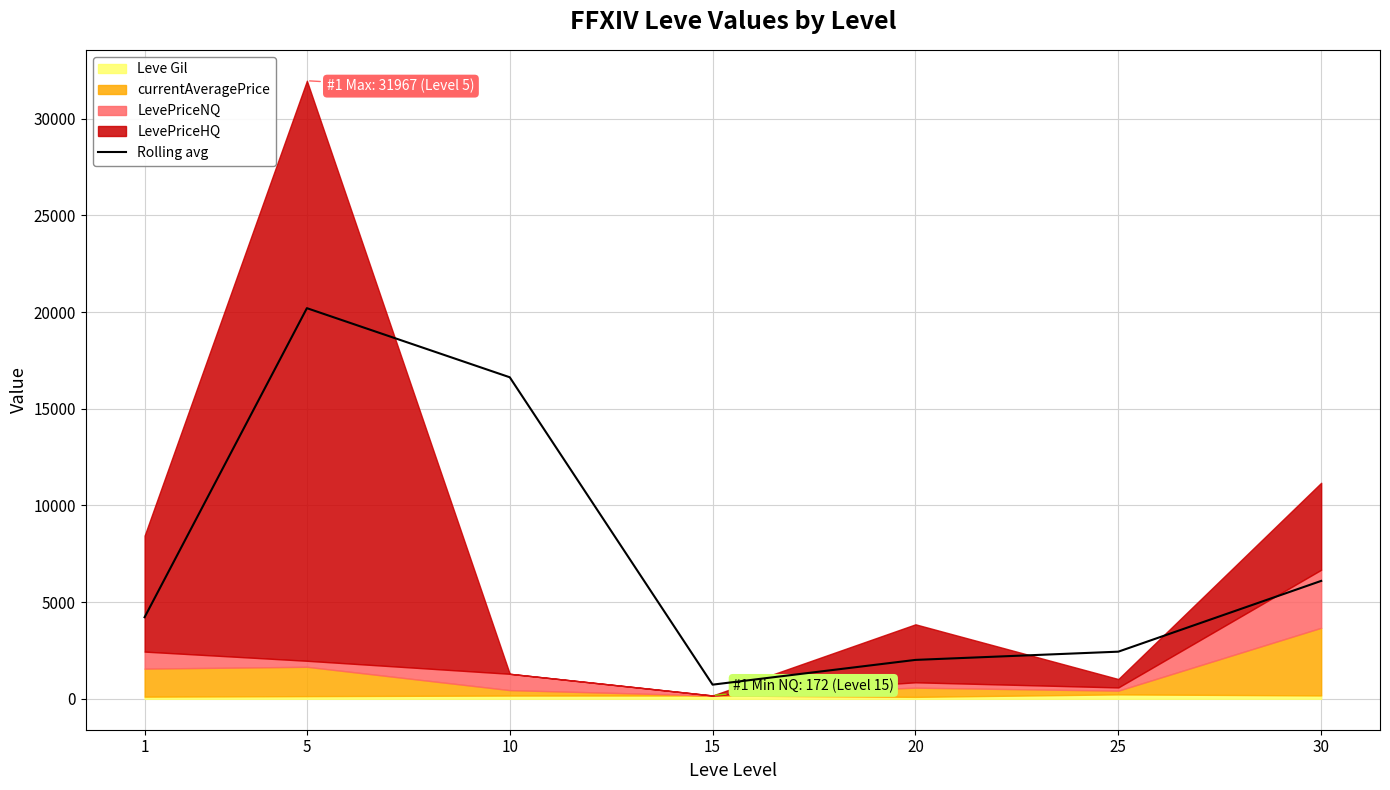

Reading right to left, what are all the values shown in this chart?

6098.5	2438.7	2013.0	732.8	16630.5	20204.7	4220.9